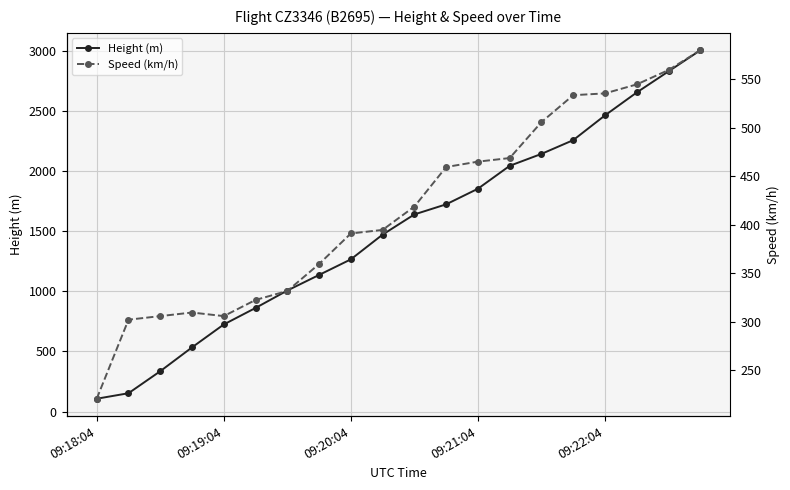

Where is Speed (km/h) nearest to the value 400?

9